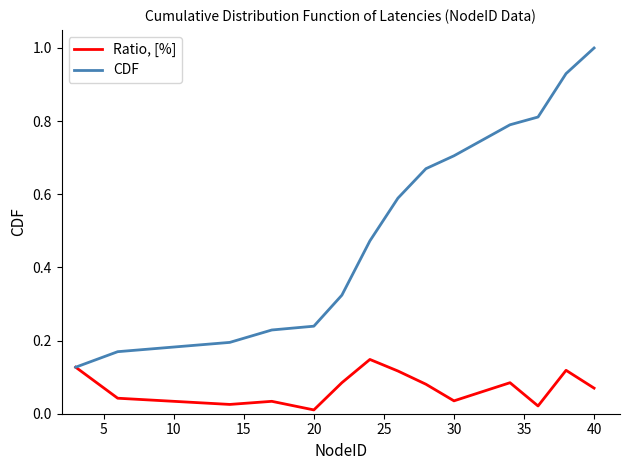

Which series has the largest total across all categories?

CDF